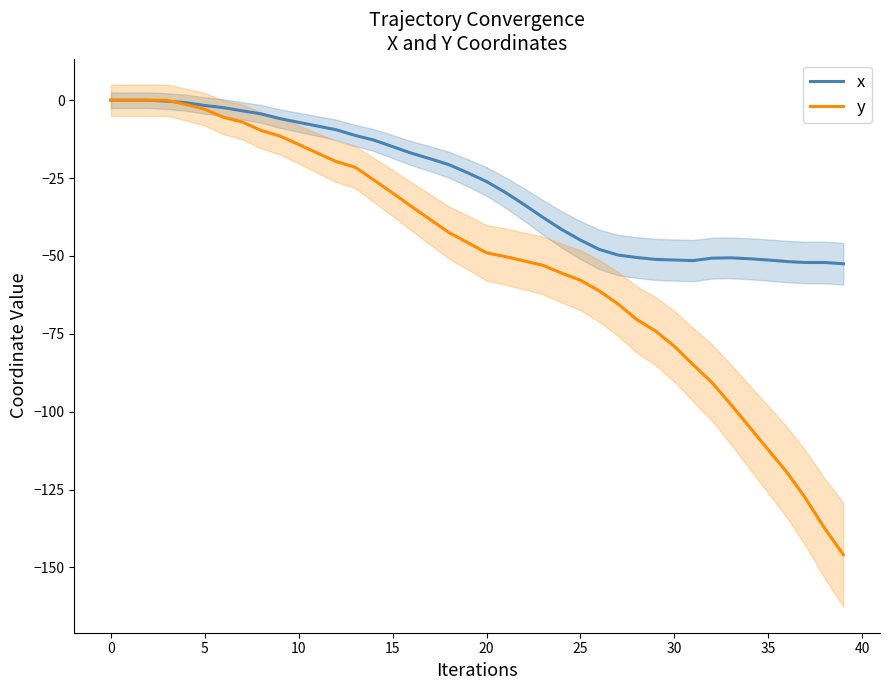

Reading right to left, list all the values displayed in this chart.

x: -52.5	-52.1	-52.1	-51.8	-51.3	-50.9	-50.6	-50.7	-51.5	-51.3	-51.1	-50.5	-49.7	-47.9	-44.9	-41.5	-37.6	-33.5	-29.6	-26.1	-23.3	-20.7	-18.8	-17.0	-14.9	-12.8	-11.3	-9.5	-8.3	-7.1	-5.9	-4.4	-3.4	-2.4	-1.7	-0.8	-0.3	0.0	0.0	0.0
y: -145.9	-137.4	-127.9	-119.5	-112.2	-104.9	-97.6	-90.6	-84.9	-79.0	-74.1	-70.4	-65.4	-61.2	-57.8	-55.5	-53.0	-51.6	-50.2	-49.0	-45.7	-42.5	-38.3	-34.1	-29.8	-25.6	-21.5	-19.7	-17.0	-14.2	-11.5	-9.7	-7.0	-5.5	-2.9	-1.4	0.0	0.0	0.0	0.0